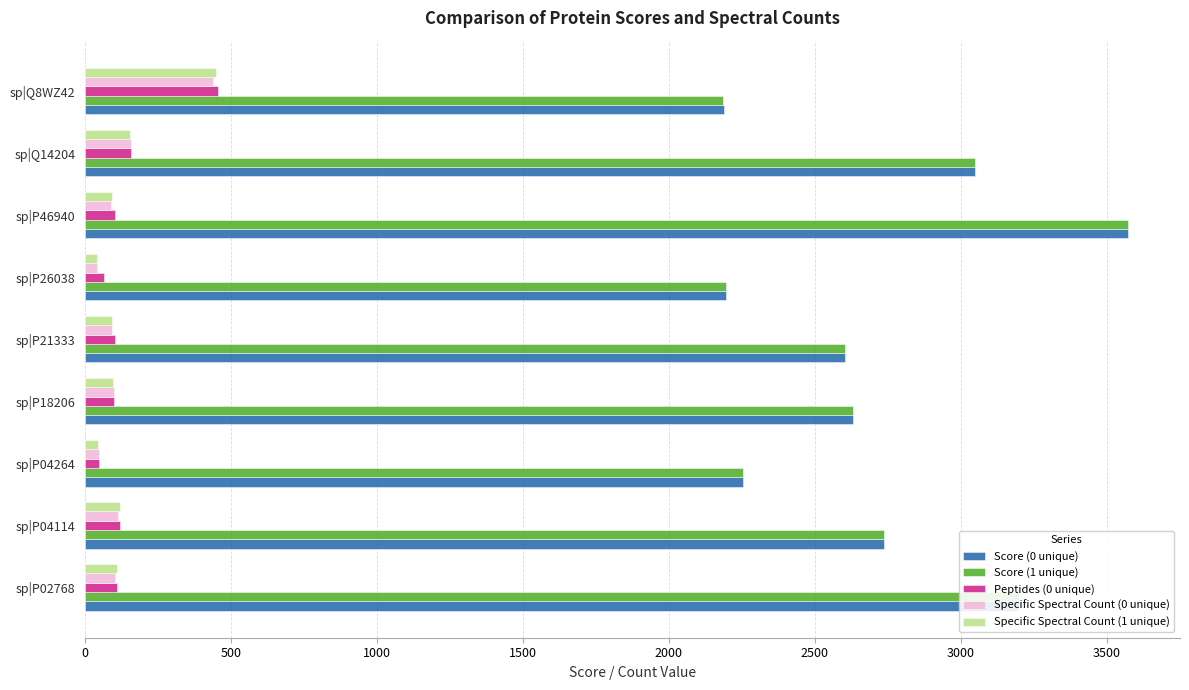

What is the sum of all Peptides (0 unique) values?

1249.0